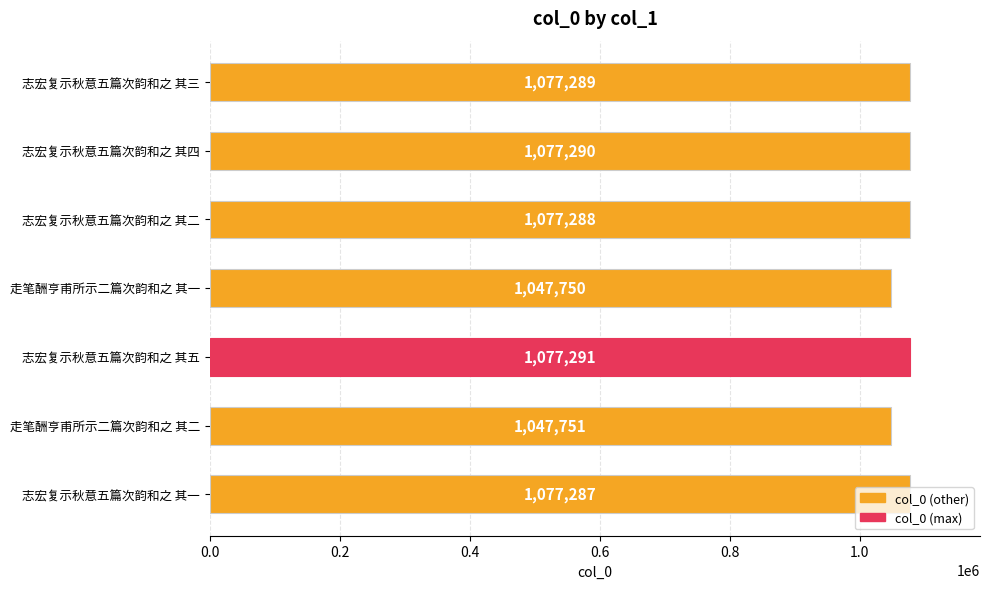

Which label corresponds to the smallest value in the chart?

走笔酬亨甫所示二篇次韵和之 其一